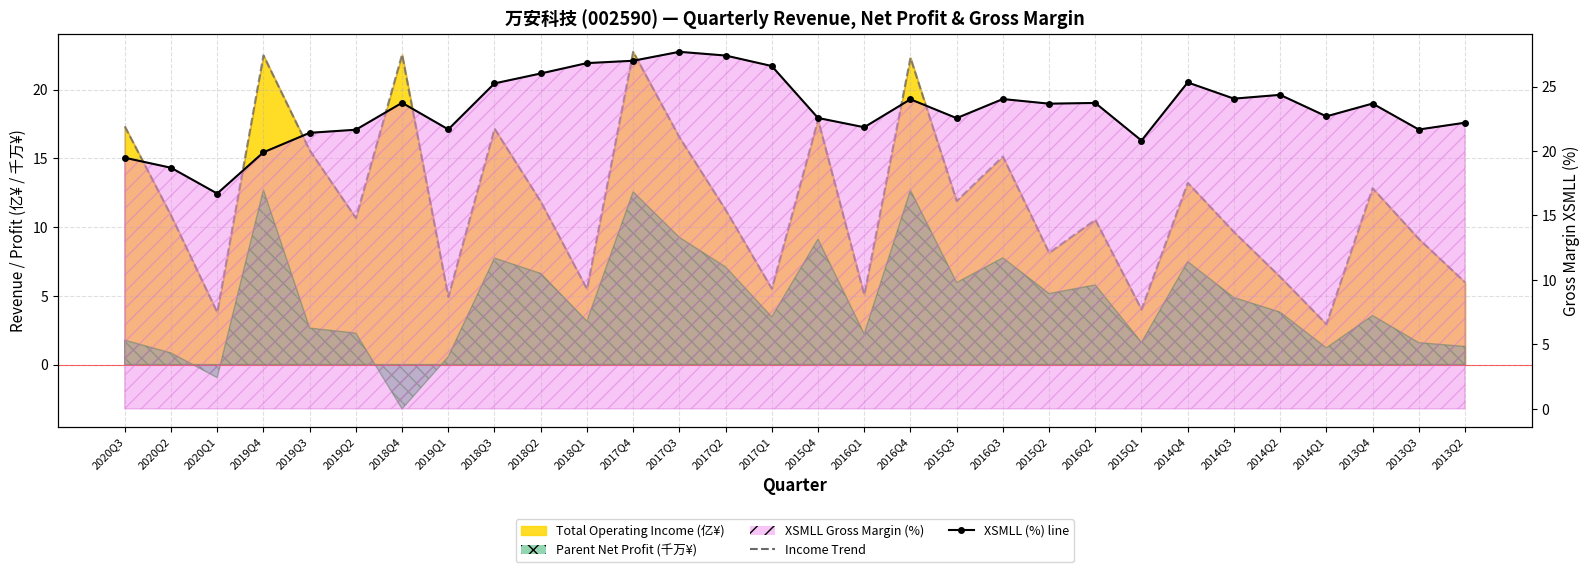

How many interior local valleys does the XSMLL (%) line series have?

9